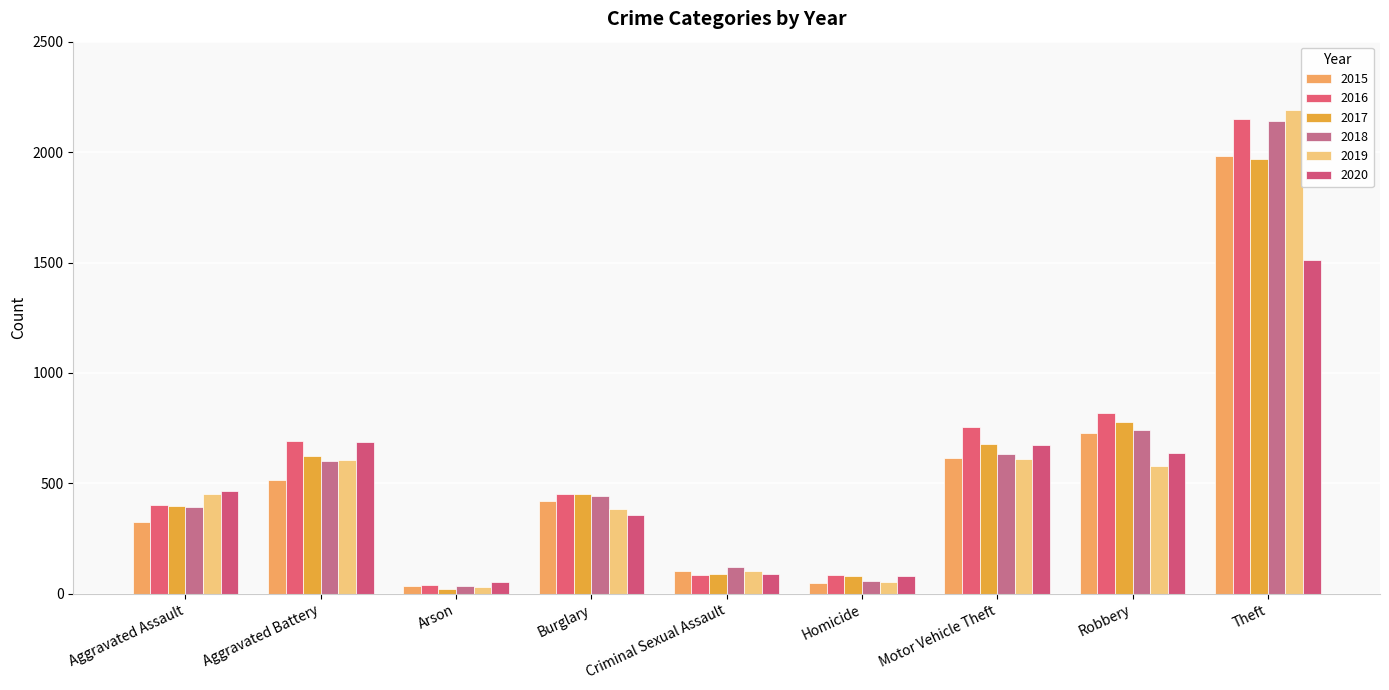

Is the value of 2019 at Homicide greater than the value of 2020 at Arson?

No